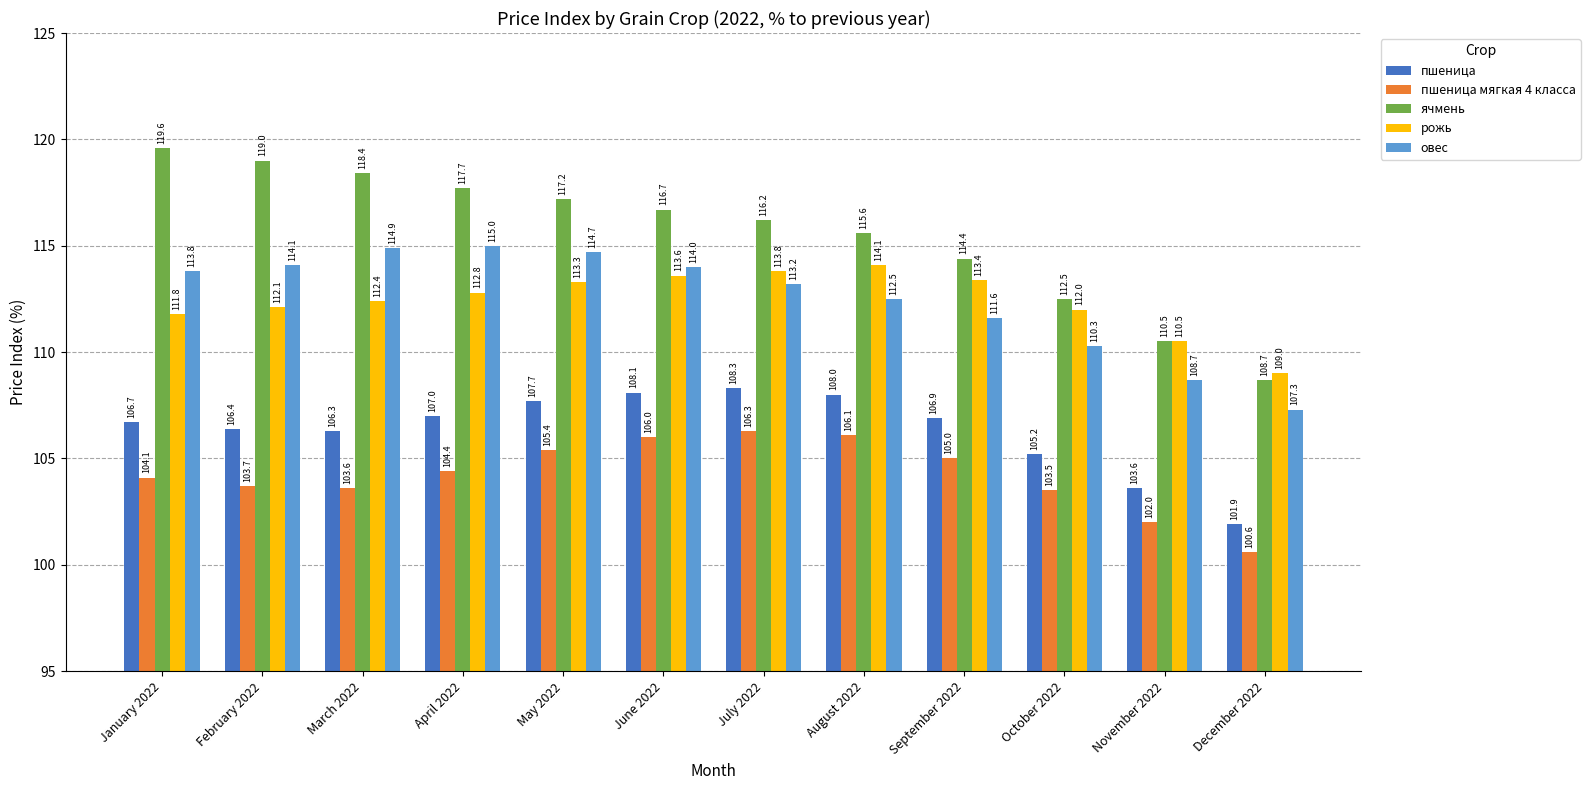

List the labels in order of пшеница мягкая 4 класса value, largest first.

July 2022, August 2022, June 2022, May 2022, September 2022, April 2022, January 2022, February 2022, March 2022, October 2022, November 2022, December 2022